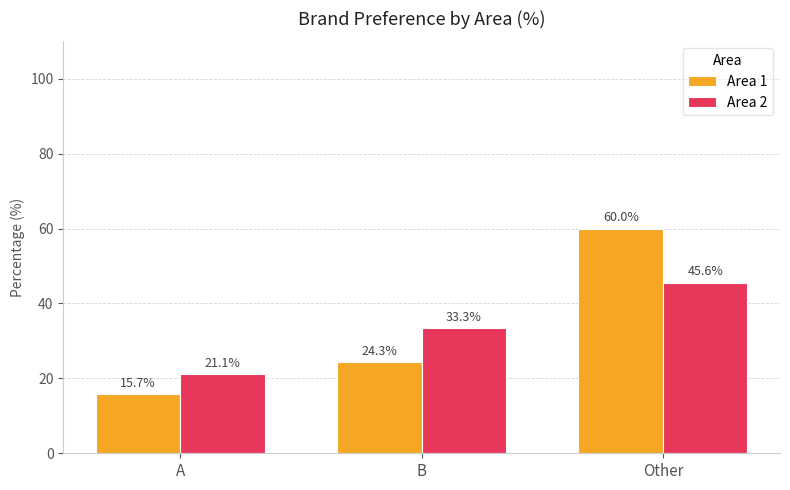

The Area 2 series shows 72.5 at Other. True or false?

False